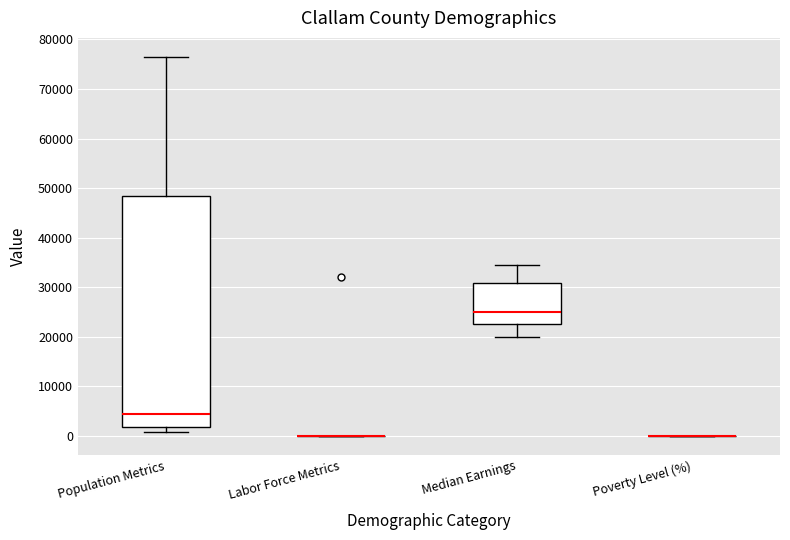

Reading left to right, read every box against the y-axis: the position of its median line, the range the box covers, and the ends of its whiskers. The values are not printed on the chart, so give them approximately, as read against the axis.

Population Metrics: median 4000, box 2000 to 48000, whiskers 1000 to 76000
Labor Force Metrics: box collapsed to a line at 0, whiskers 0 to 0
Median Earnings: median 25000, box 23000 to 31000, whiskers 20000 to 35000
Poverty Level (%): box collapsed to a line at 0, whiskers 0 to 0